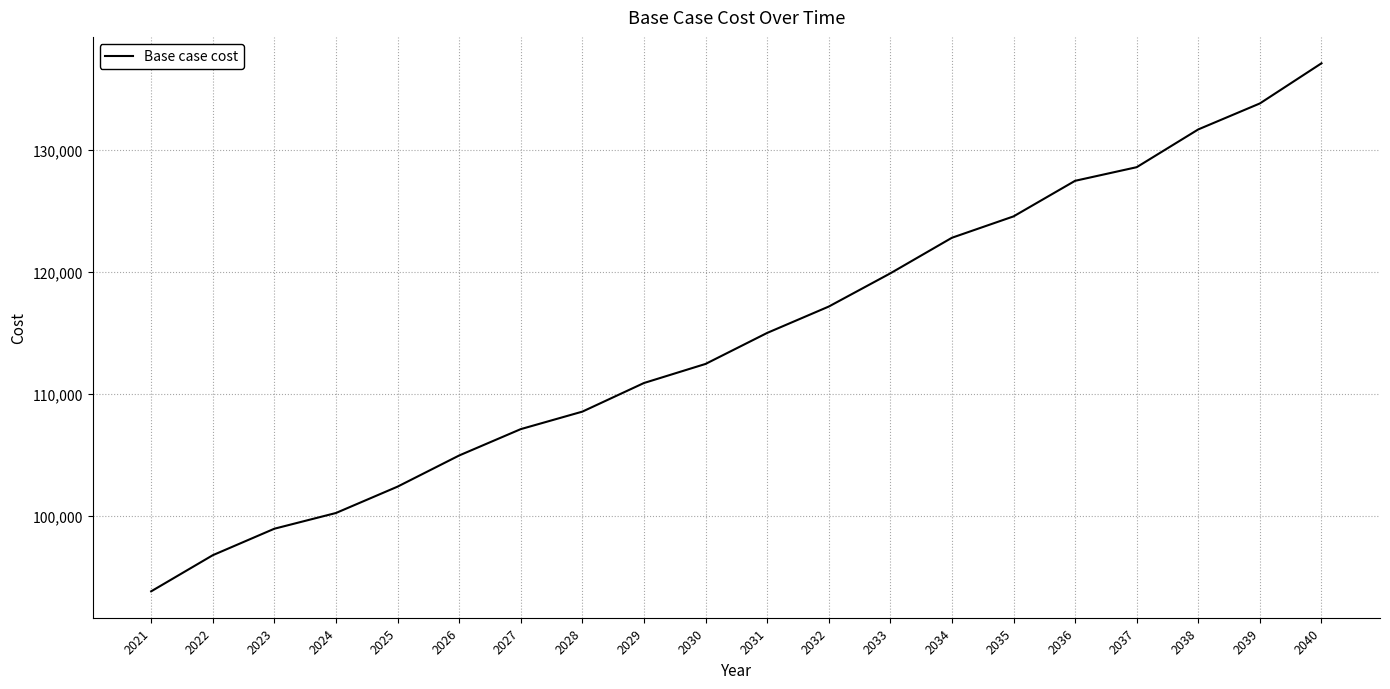

What is the sum of all values?

2294316.8